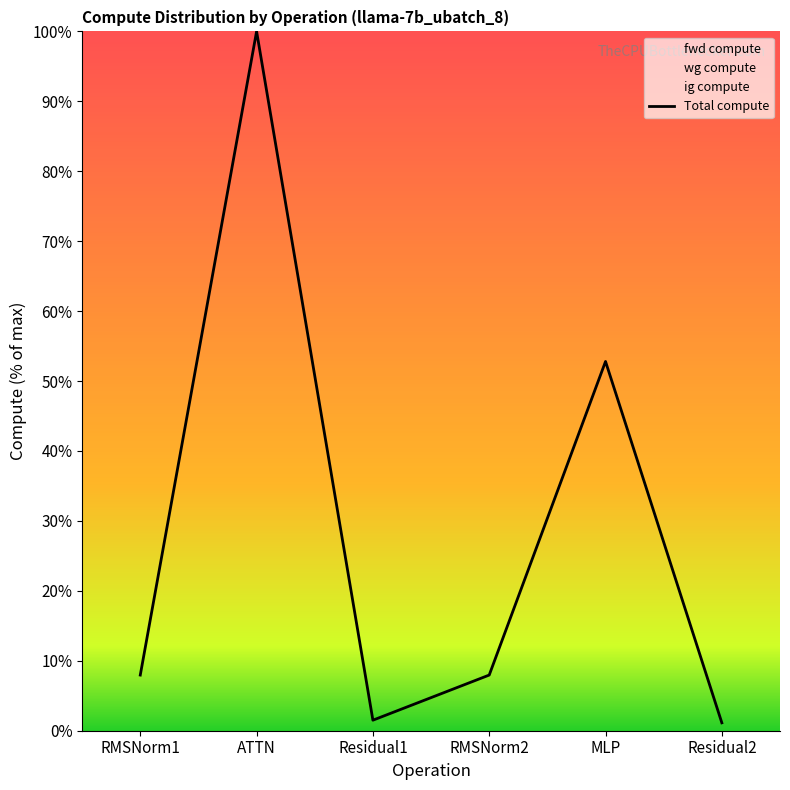

Is it true that the value at ATTN is 100.0?

True